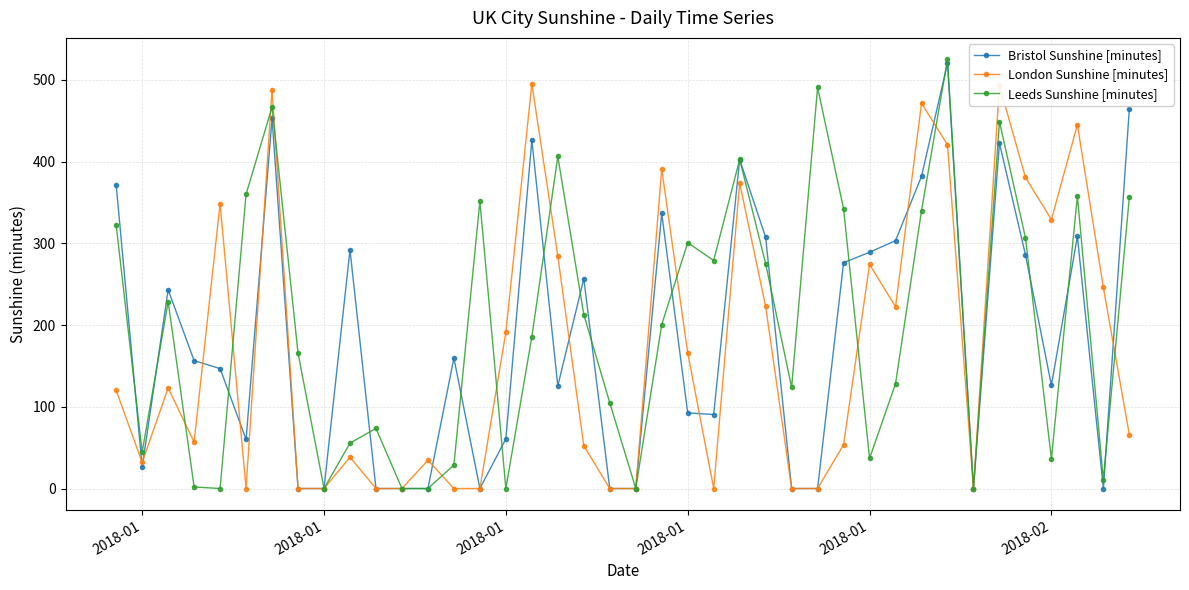

What is the value of the London Sunshine [minutes] point at the 10th from the left?

38.3